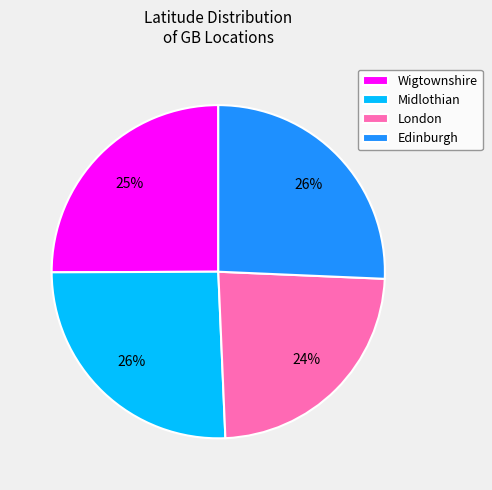

Is Midlothian the majority of the pie?

No